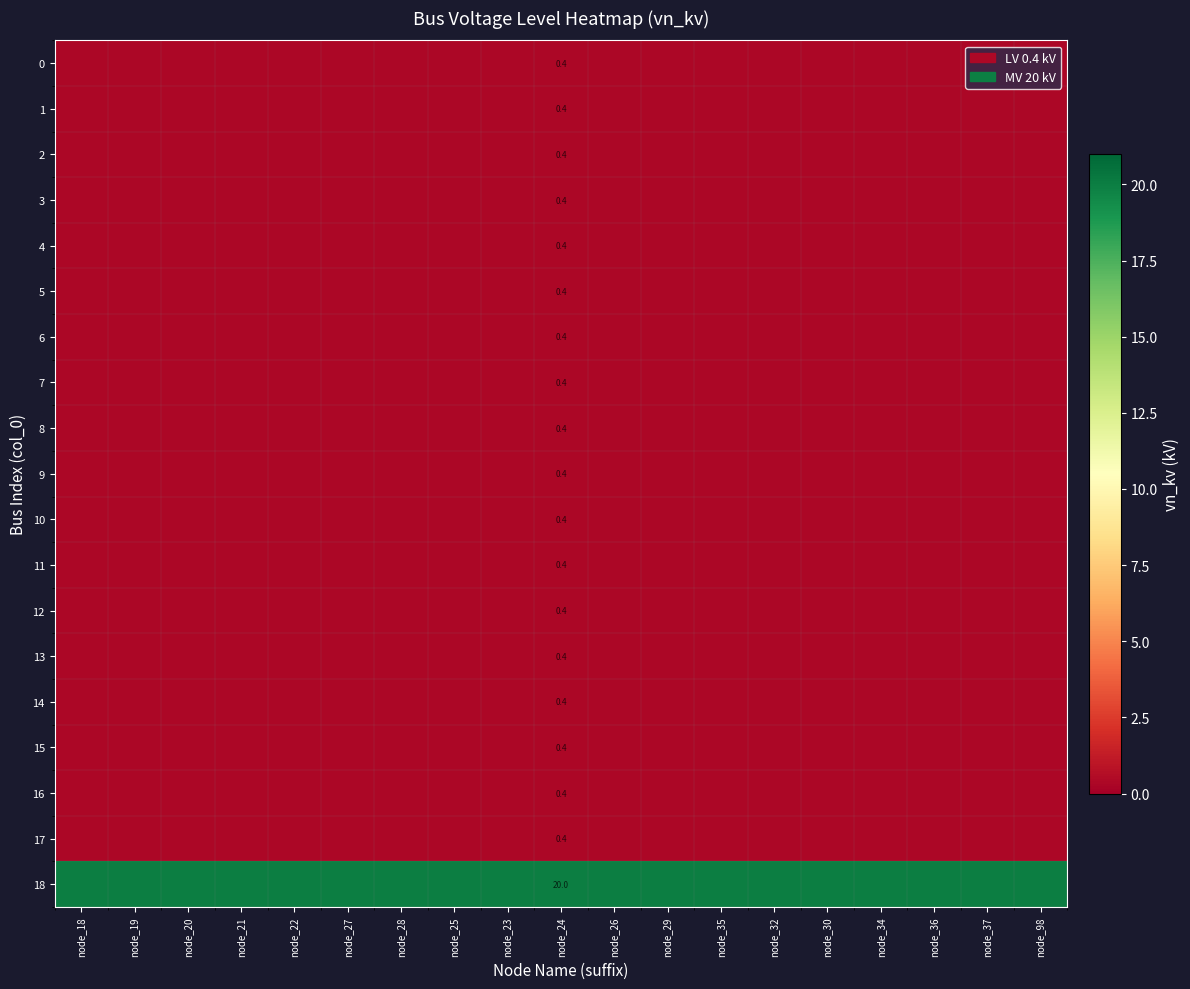

At which category is the sum across all series the highest?

node_18